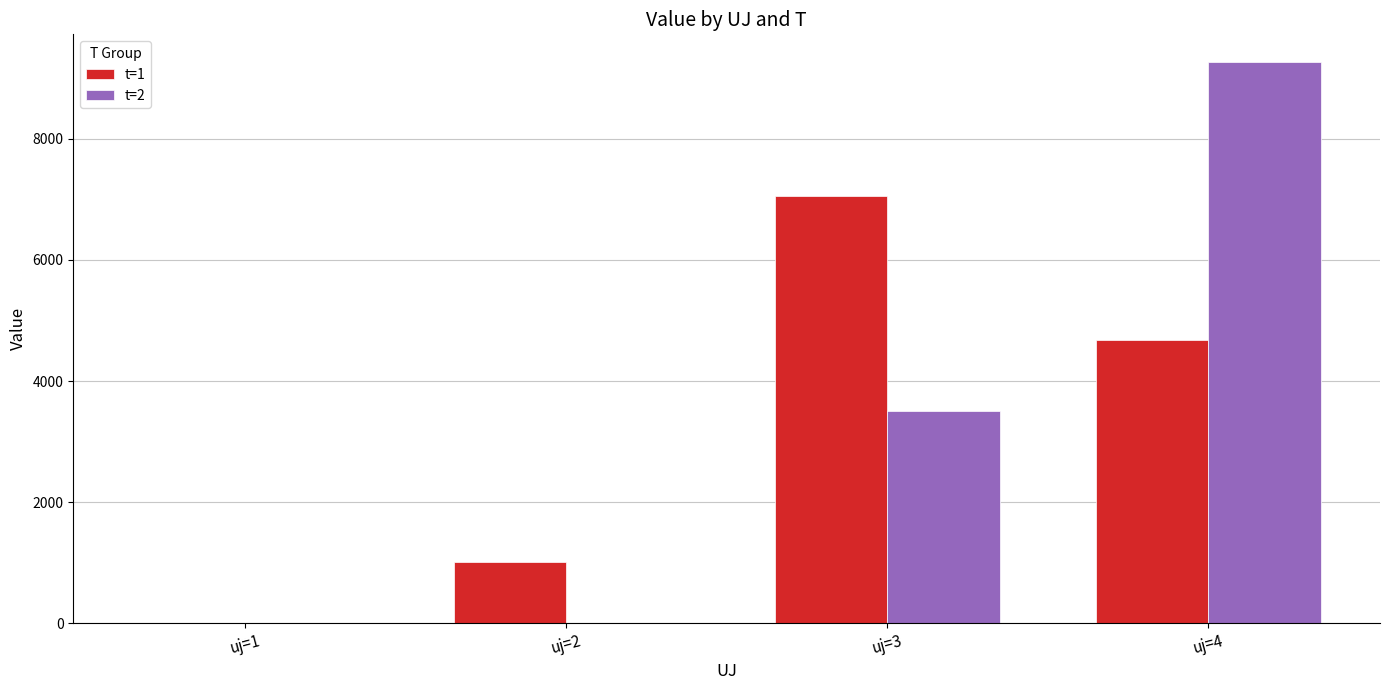

Reading left to right, what are all the values shown in this chart?

t=1: 0.0	1019.7	7053.5	4682.7
t=2: 0.0	0.0	3497.4	9258.5